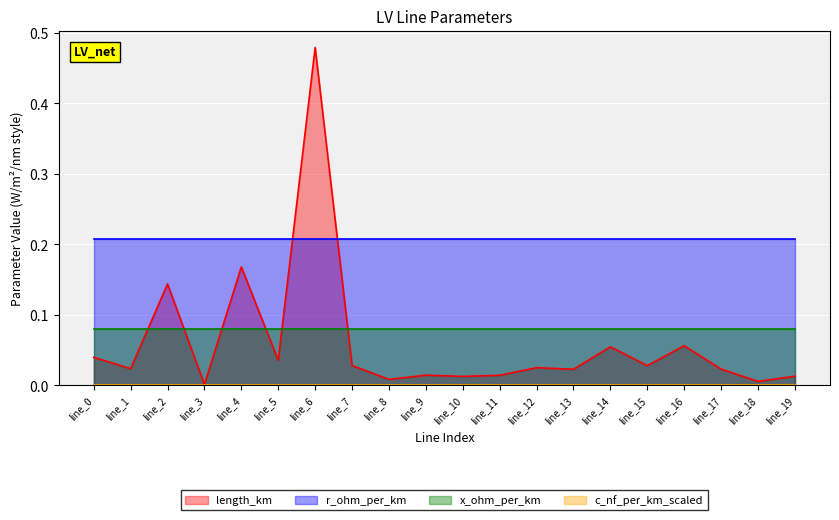

Which series has the largest total across all categories?

r_ohm_per_km